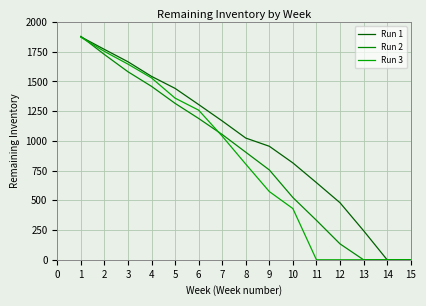

At which label is Run 3 closest to 936?

7